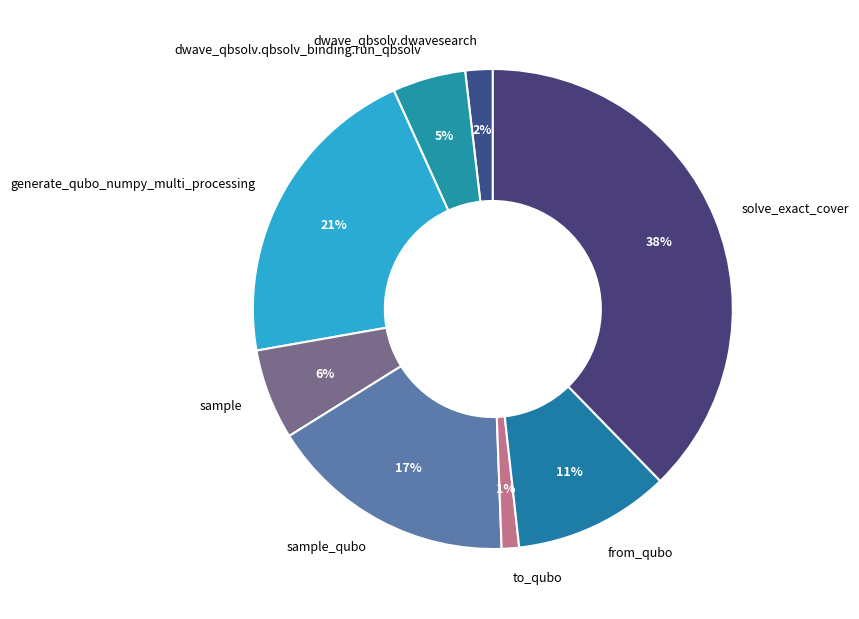

To the nearest percent, what portion does sample_qubo represent?

17%